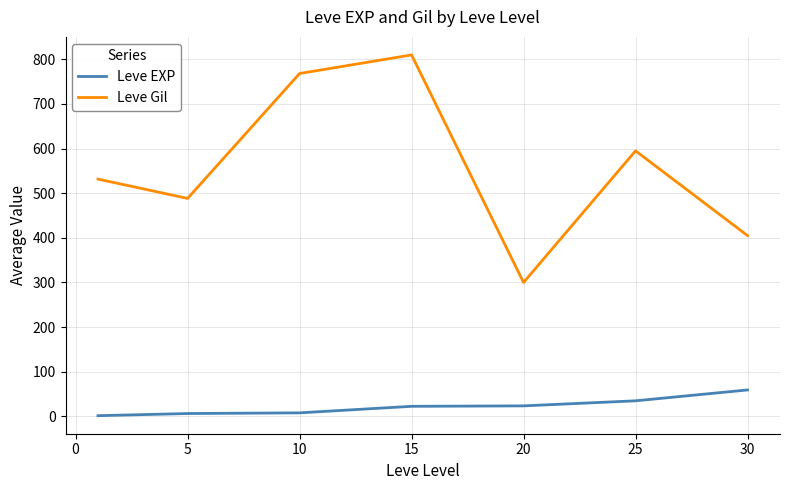

What is the sum of all Leve EXP values?

154.5